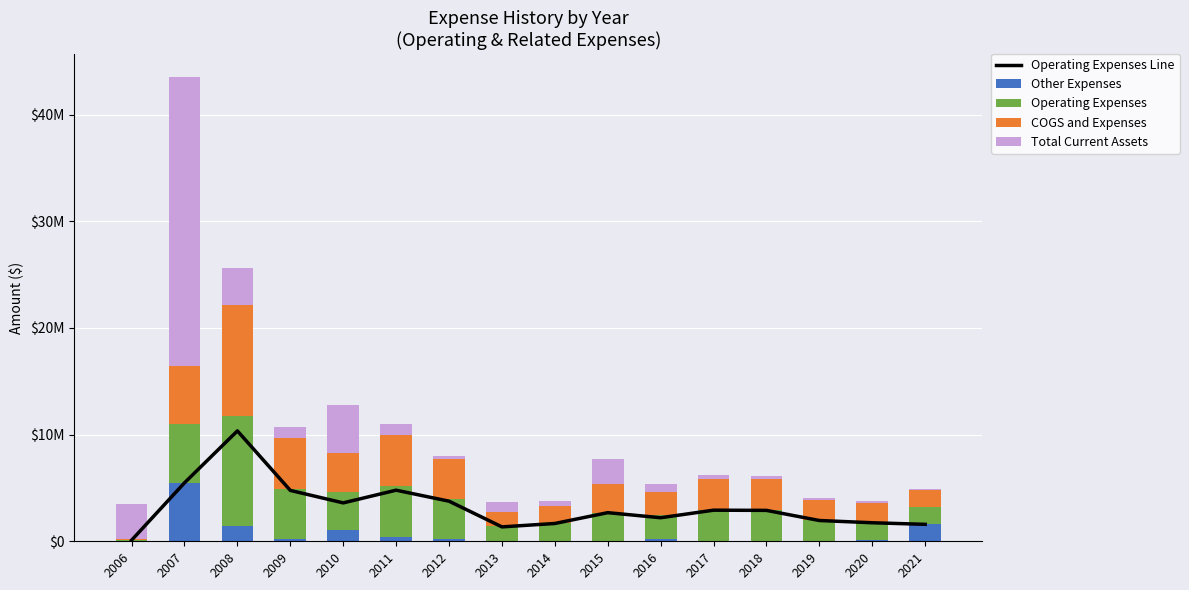

What is the average value of the Other Expenses series?

673120